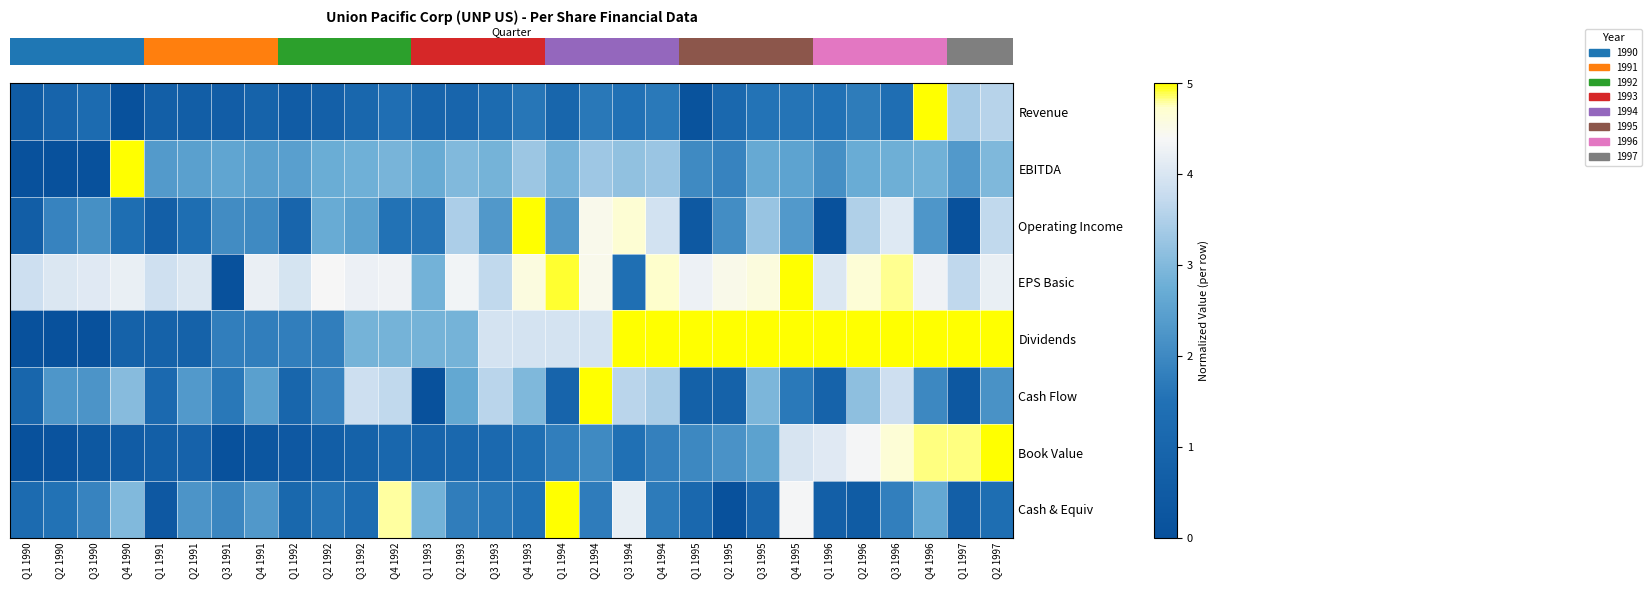

Which label corresponds to the largest value in the chart?

Q4 1996